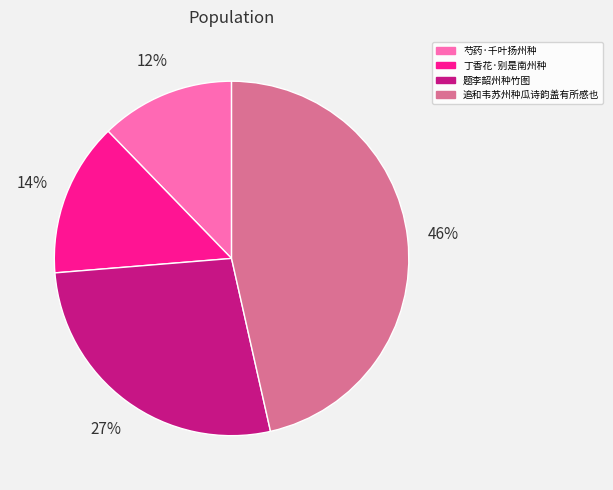

Is it true that 丁香花·别是南州种 is 14% of the pie?

True